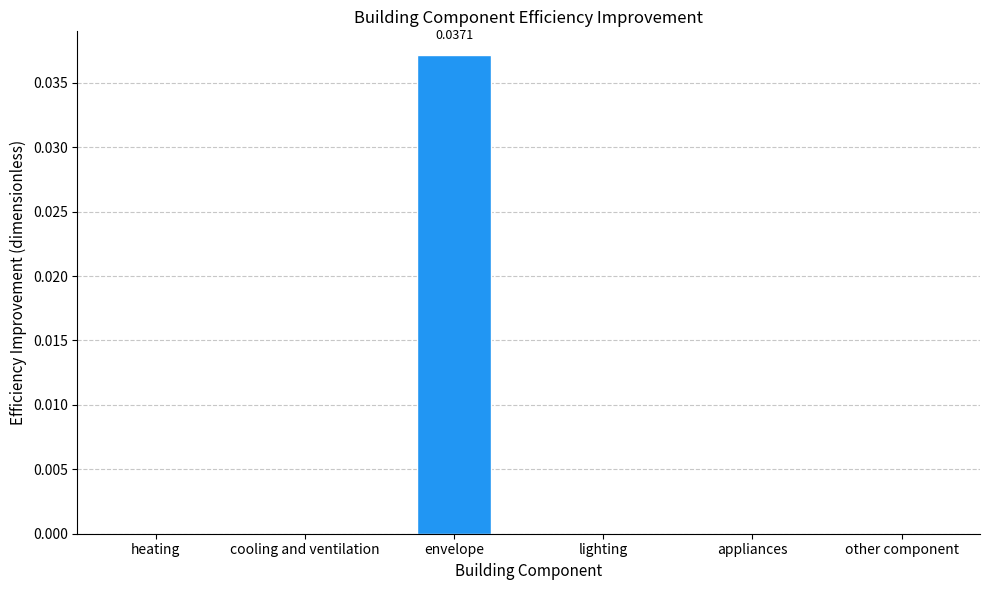

At which category does the chart reach its peak across all series?

envelope